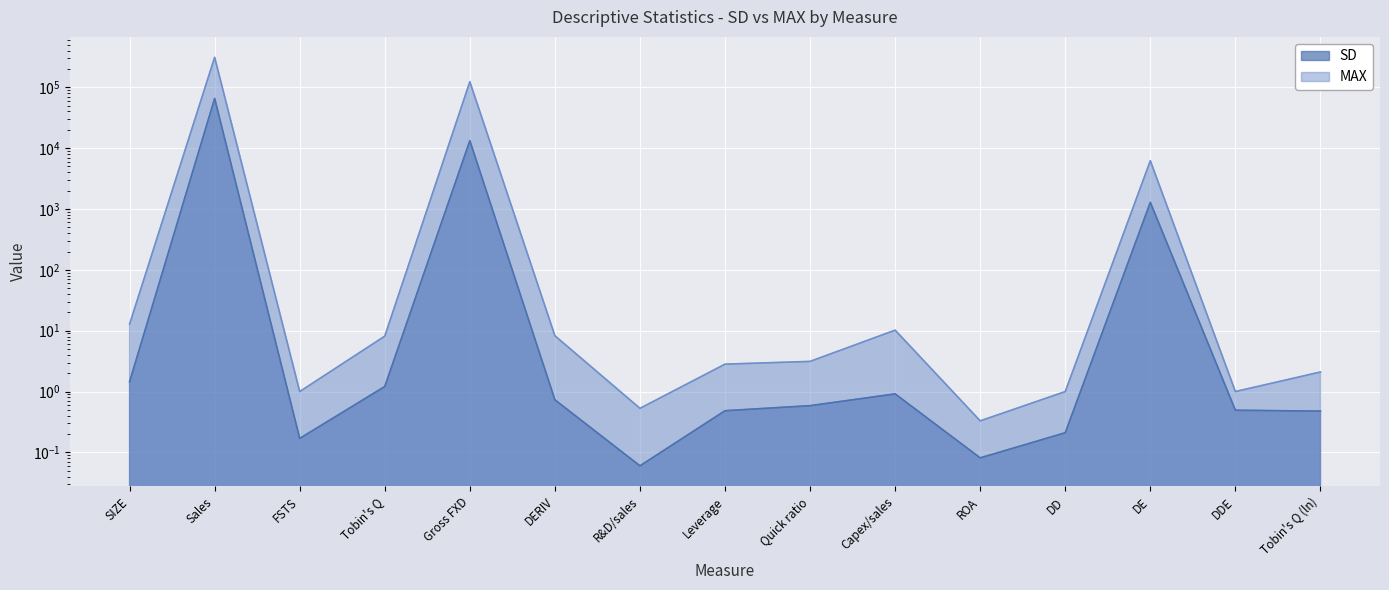

At how many categories does at least one series exceed 59661?

2